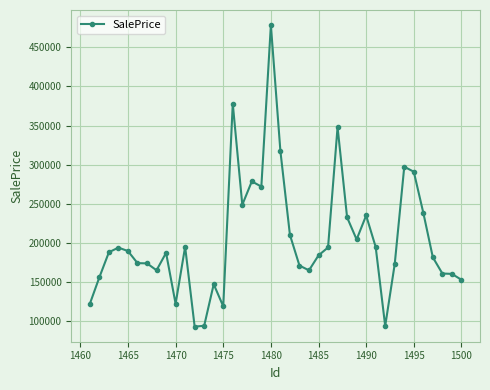

What is the value of the 9th point from the left?

187207.7